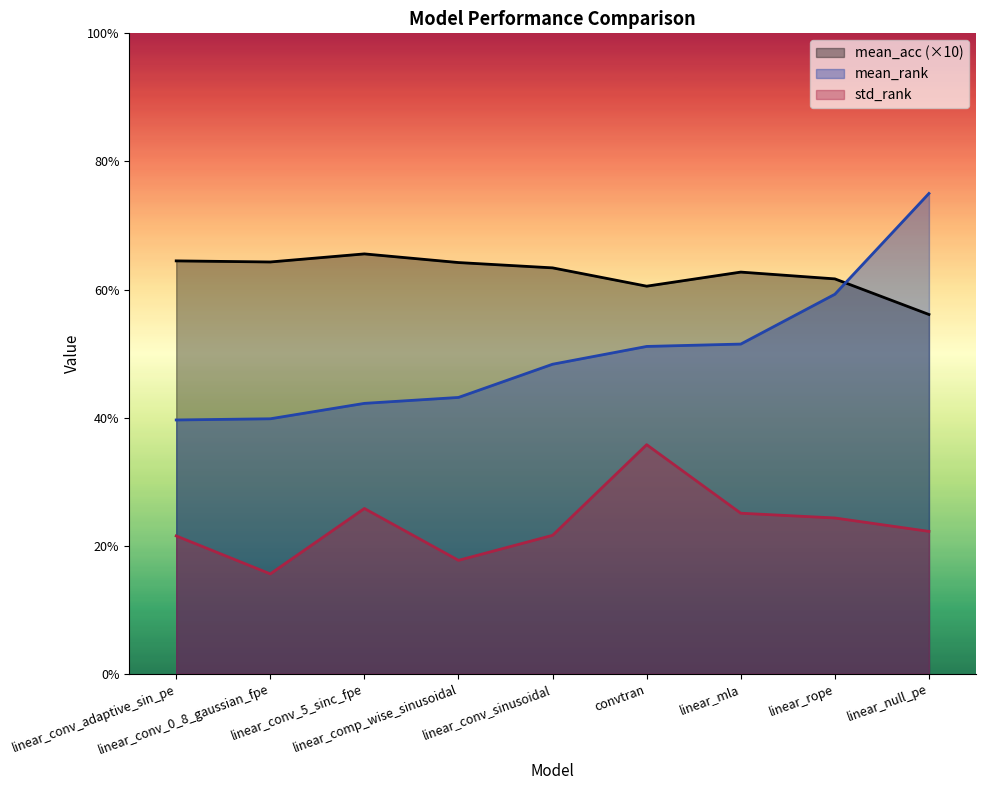

Reading right to left, what are all the values shown in this chart?

mean_acc: linear_null_pe=5.6	linear_rope=6.2	linear_mla=6.3	convtran=6.1	linear_conv_sinusoidal=6.3	linear_comp_wise_sinusoidal=6.4	linear_conv_5_sinc_fpe=6.6	linear_conv_0_8_gaussian_fpe=6.4	linear_conv_adaptive_sin_pe=6.4
mean_rank: linear_null_pe=7.5	linear_rope=5.9	linear_mla=5.1	convtran=5.1	linear_conv_sinusoidal=4.8	linear_comp_wise_sinusoidal=4.3	linear_conv_5_sinc_fpe=4.2	linear_conv_0_8_gaussian_fpe=4.0	linear_conv_adaptive_sin_pe=4.0
std_rank: linear_null_pe=2.2	linear_rope=2.4	linear_mla=2.5	convtran=3.6	linear_conv_sinusoidal=2.2	linear_comp_wise_sinusoidal=1.8	linear_conv_5_sinc_fpe=2.6	linear_conv_0_8_gaussian_fpe=1.6	linear_conv_adaptive_sin_pe=2.2